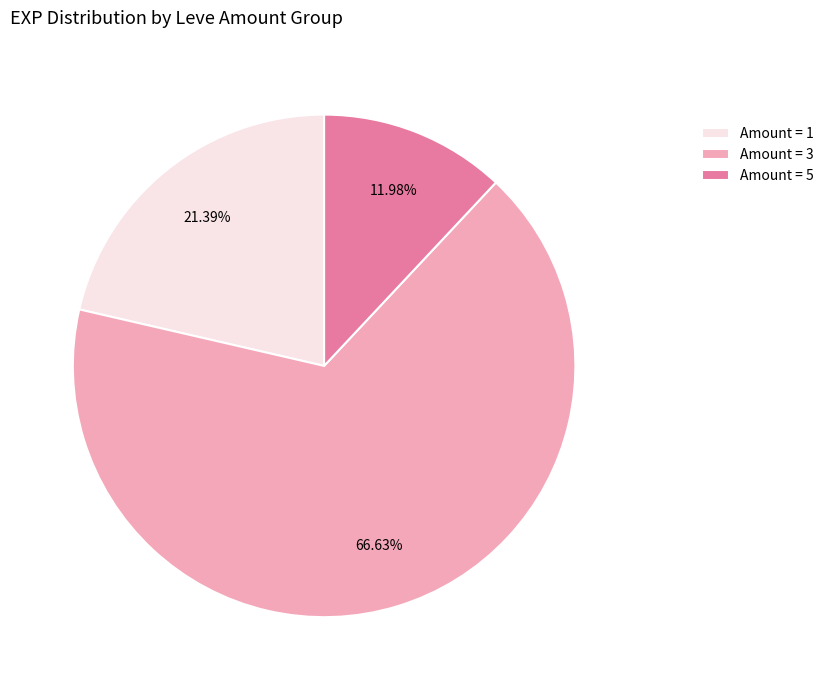

To the nearest percent, what is the average slice percentage?

33%